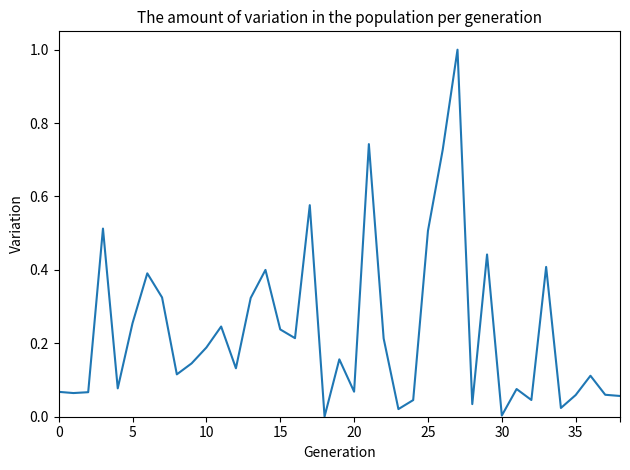

What is the maximum value shown in the chart?

1.0